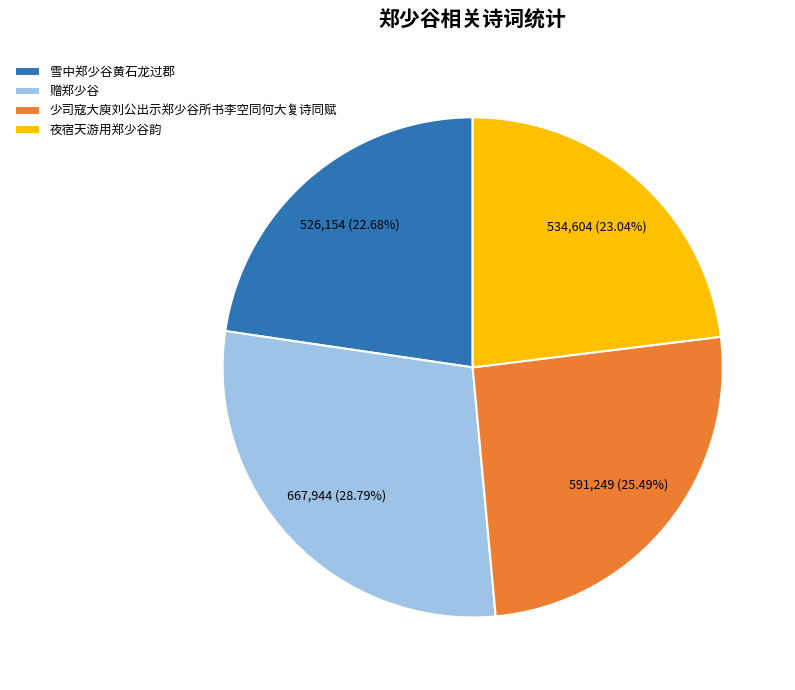

What is the largest slice in the pie chart?

赠郑少谷